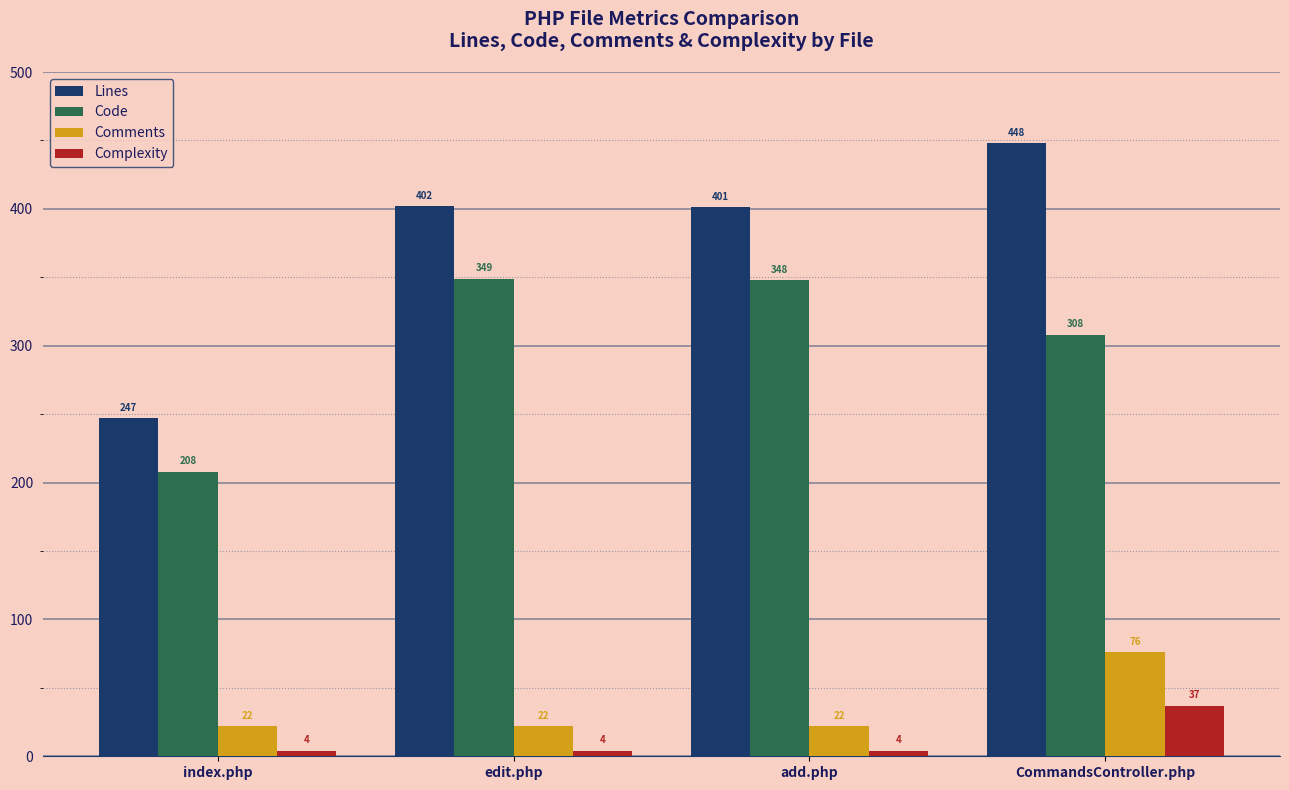

True or false: Code has a value of 348 at add.php.

True